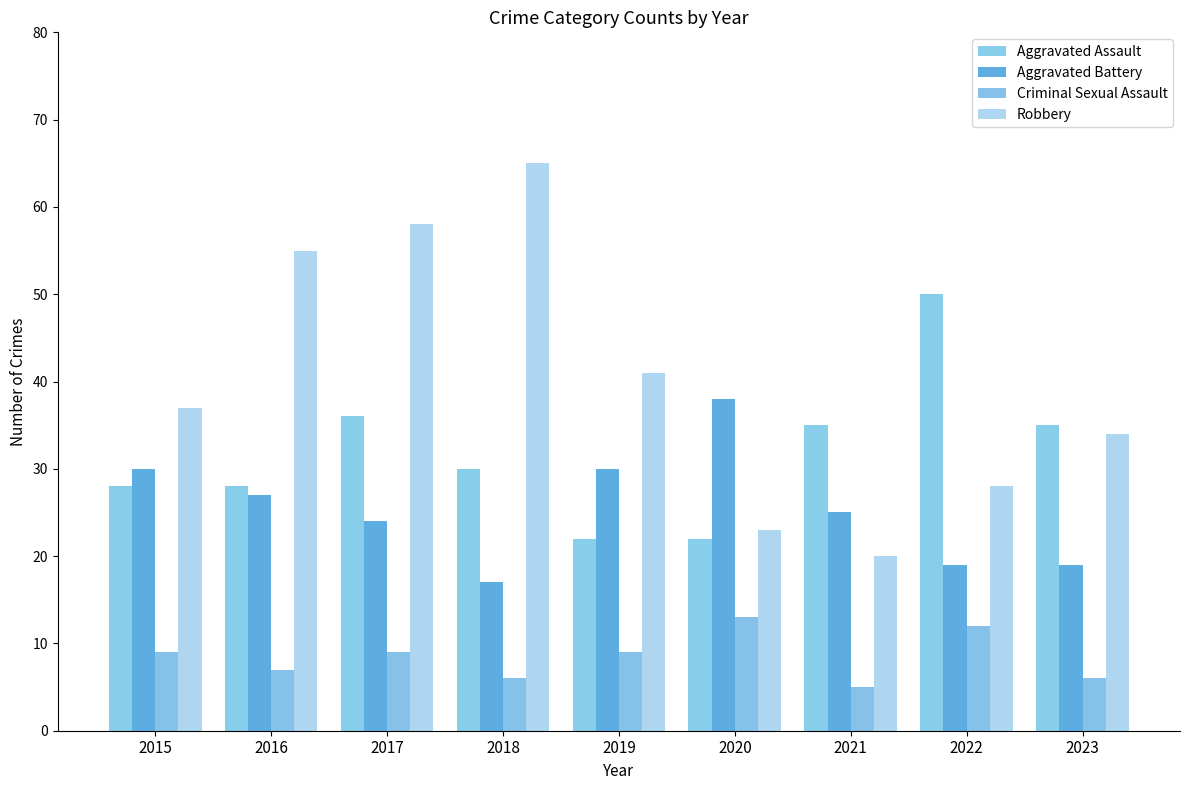

What is the sum of the Criminal Sexual Assault values at 2023 and 2021?

11